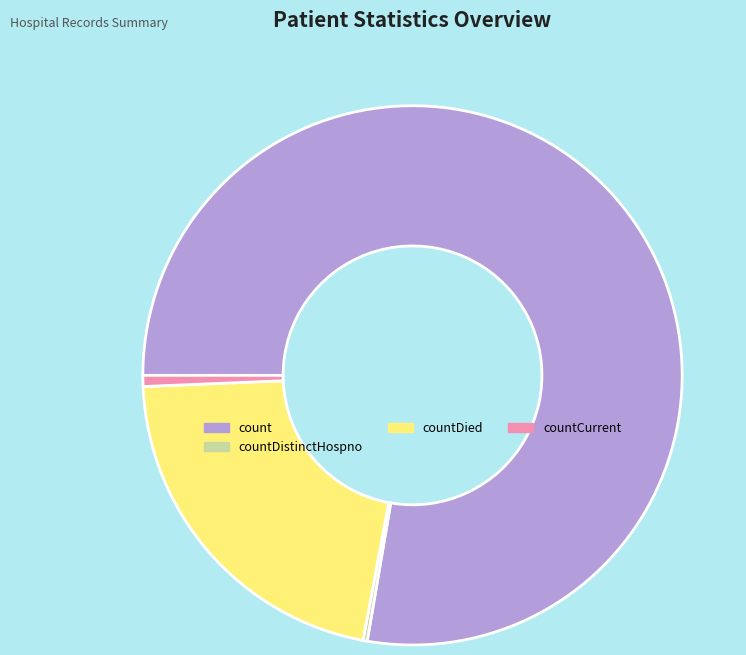

Which slice represents more than half of the pie?

count